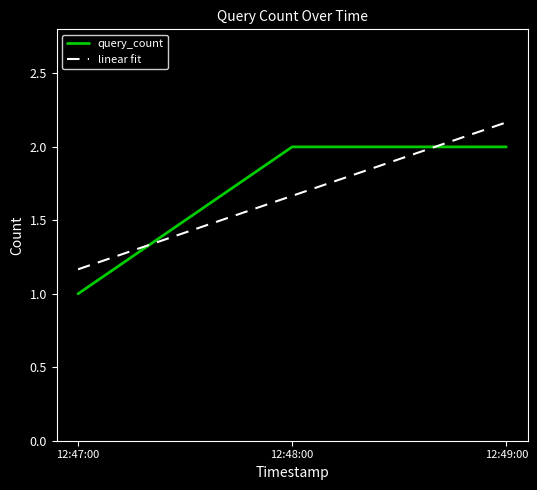

What is the spread (max minus min) of values at 12:48:00?

0.3